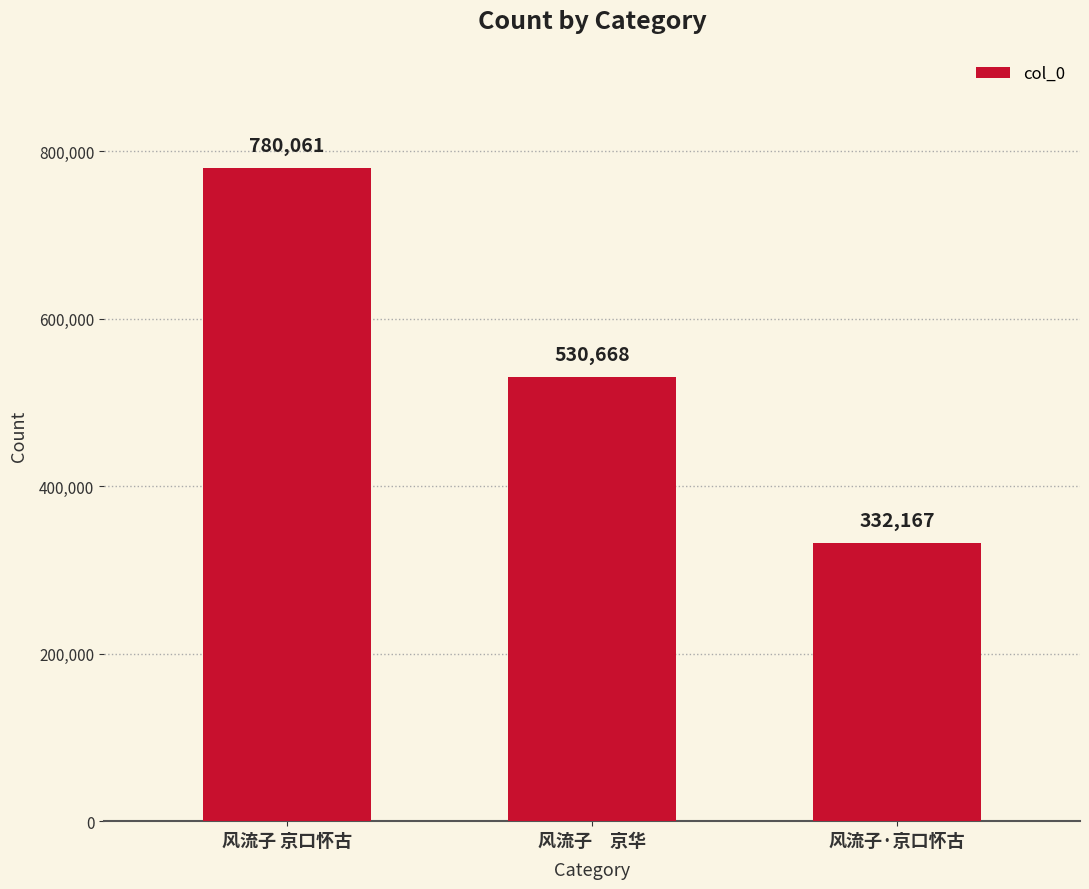

Rank the categories by value from highest to lowest.

风流子 京口怀古, 风流子　京华, 风流子·京口怀古